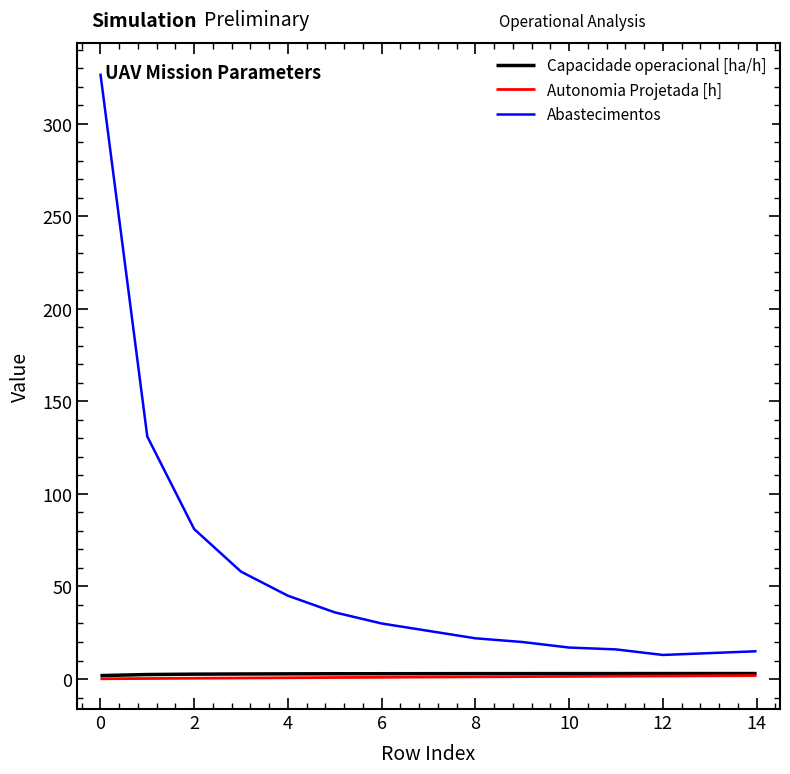

What is the minimum value for Abastecimentos?

13.0